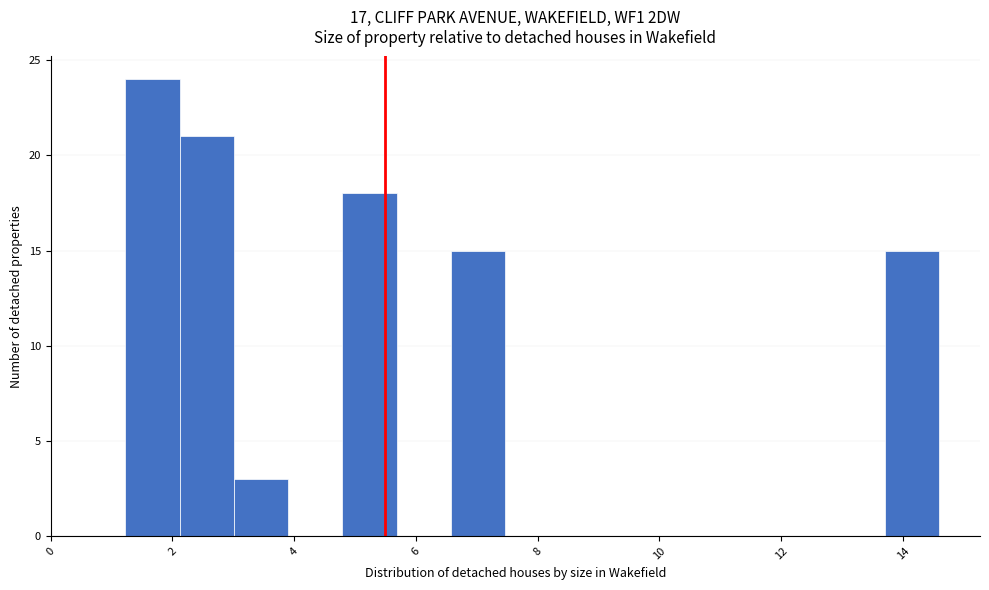

Reading left to right, list every bar in this chart as the range it spans on the x-axis followed by its height. Neither the bar edges nor the heights are printed on the chart, so give them approximately, as read against the axes.

1.2 to 2.2: 24
2.2 to 3.0: 21
3.0 to 3.8: 3
3.8 to 4.8: 0
4.8 to 5.6: 18
5.6 to 6.6: 0
6.6 to 7.4: 15
7.4 to 8.4: 0
8.4 to 9.2: 0
9.2 to 10.2: 0
10.2 to 11.0: 0
11.0 to 12.0: 0
12.0 to 12.8: 0
12.8 to 13.8: 0
13.8 to 14.6: 15